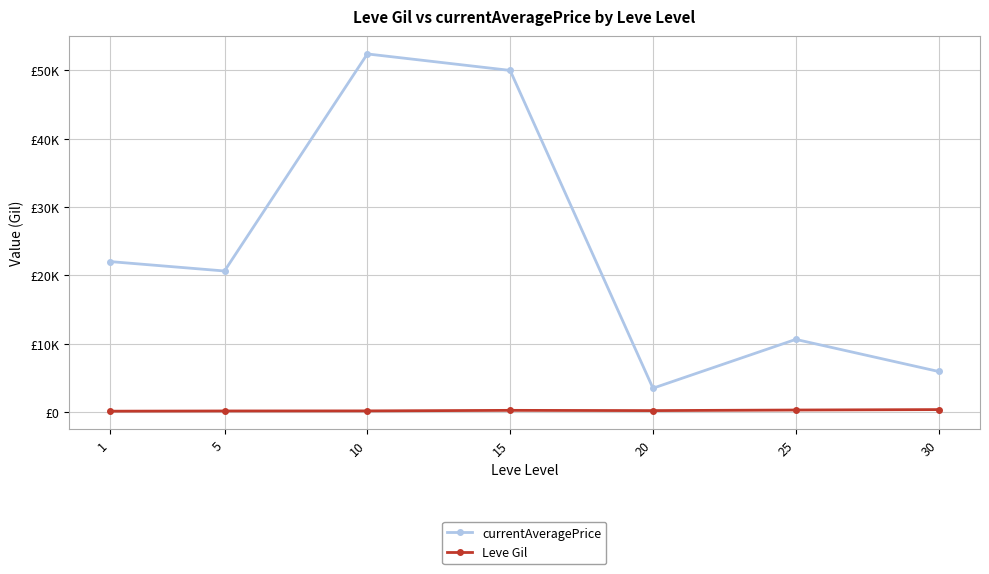

Rank the categories by currentAveragePrice value from highest to lowest.

10, 15, 1, 5, 25, 30, 20